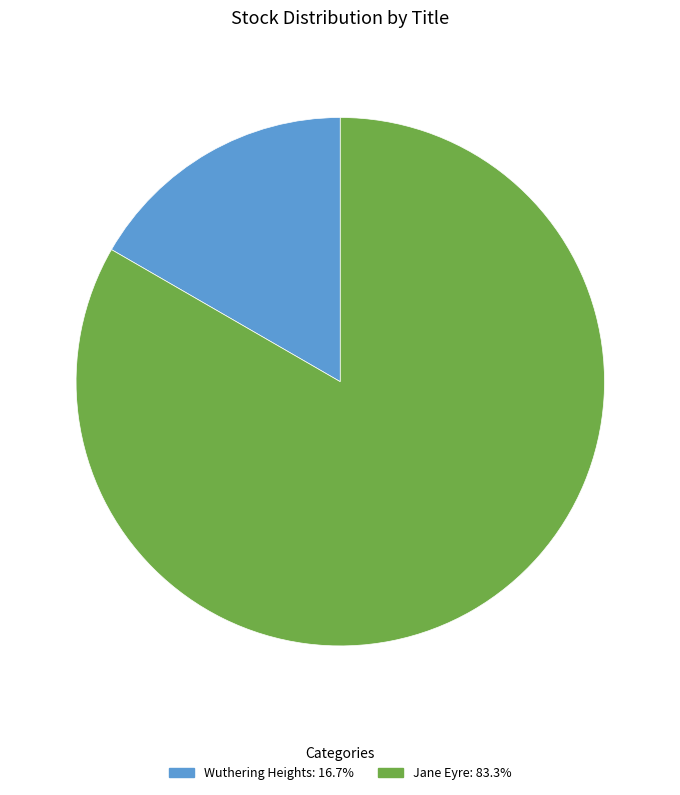

True or false: Wuthering Heights accounts for 17% of the total.

True